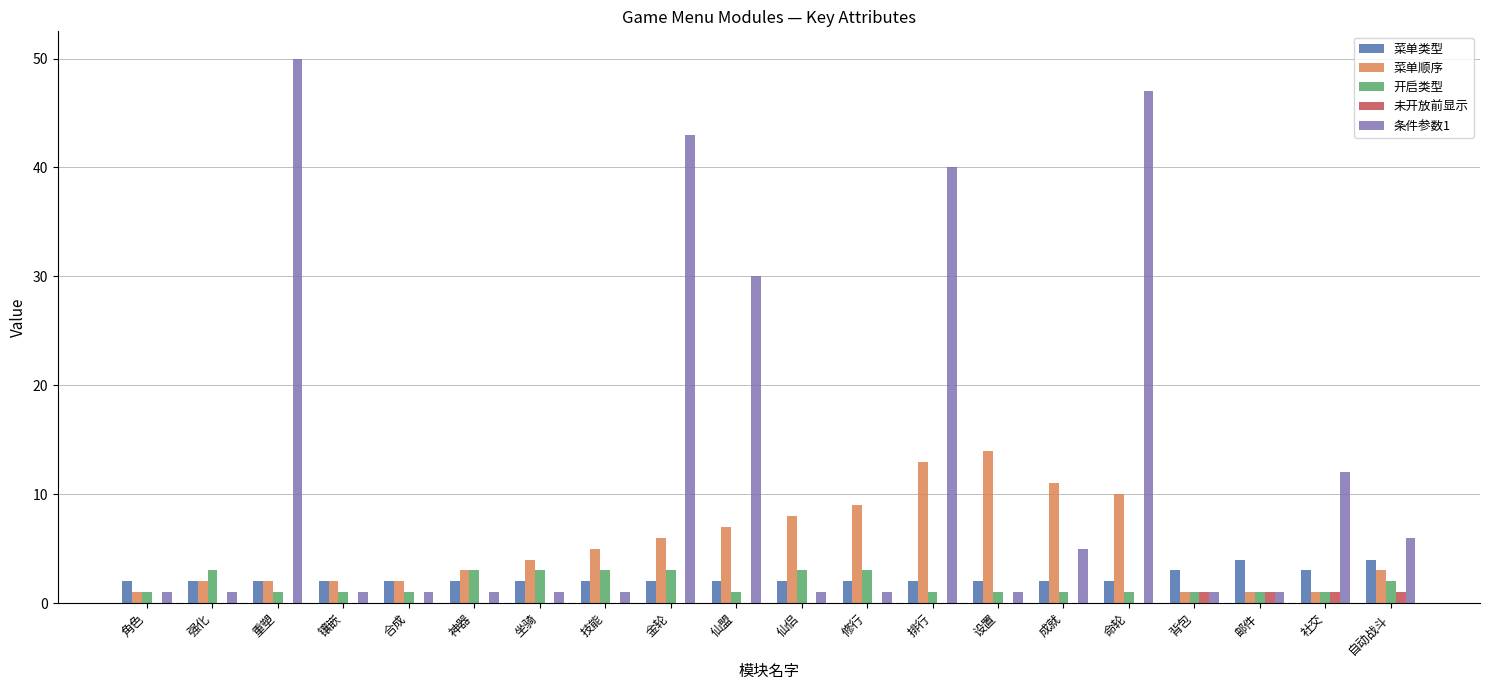

Is it true that 菜单顺序 equals 14 at 设置?

True